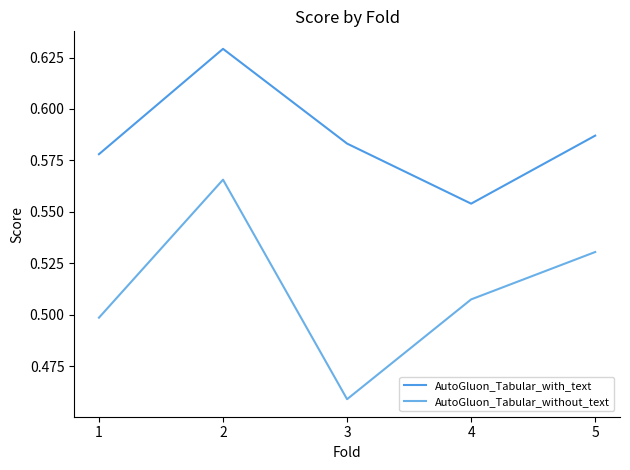

Reading left to right, extract all data points from this chart.

AutoGluon_Tabular_with_text: 0.6	0.6	0.6	0.6	0.6
AutoGluon_Tabular_without_text: 0.5	0.6	0.5	0.5	0.5